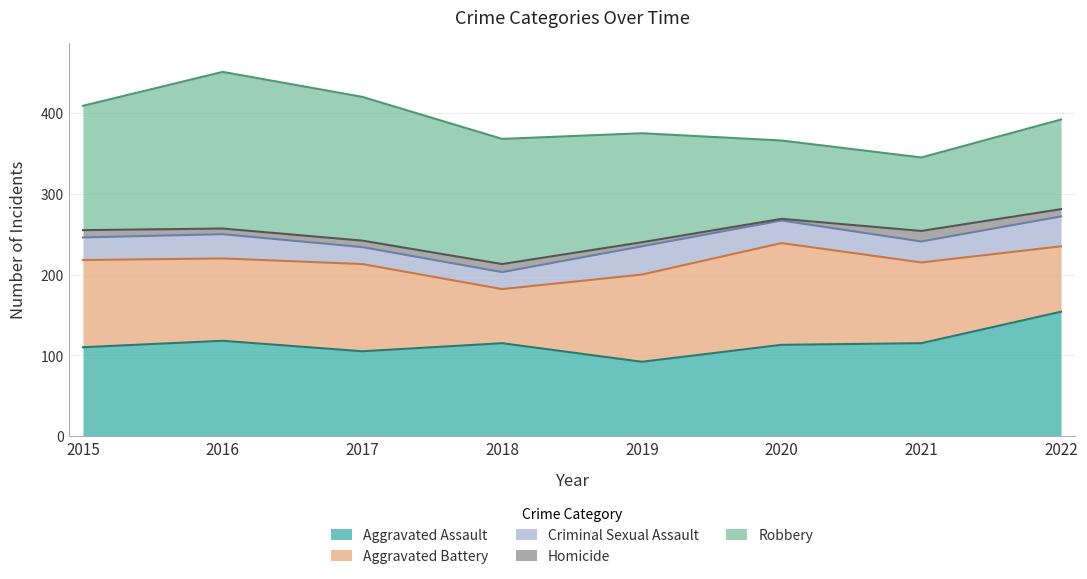

What are all the series names shown in the legend?

Aggravated Assault, Aggravated Battery, Criminal Sexual Assault, Homicide, Robbery